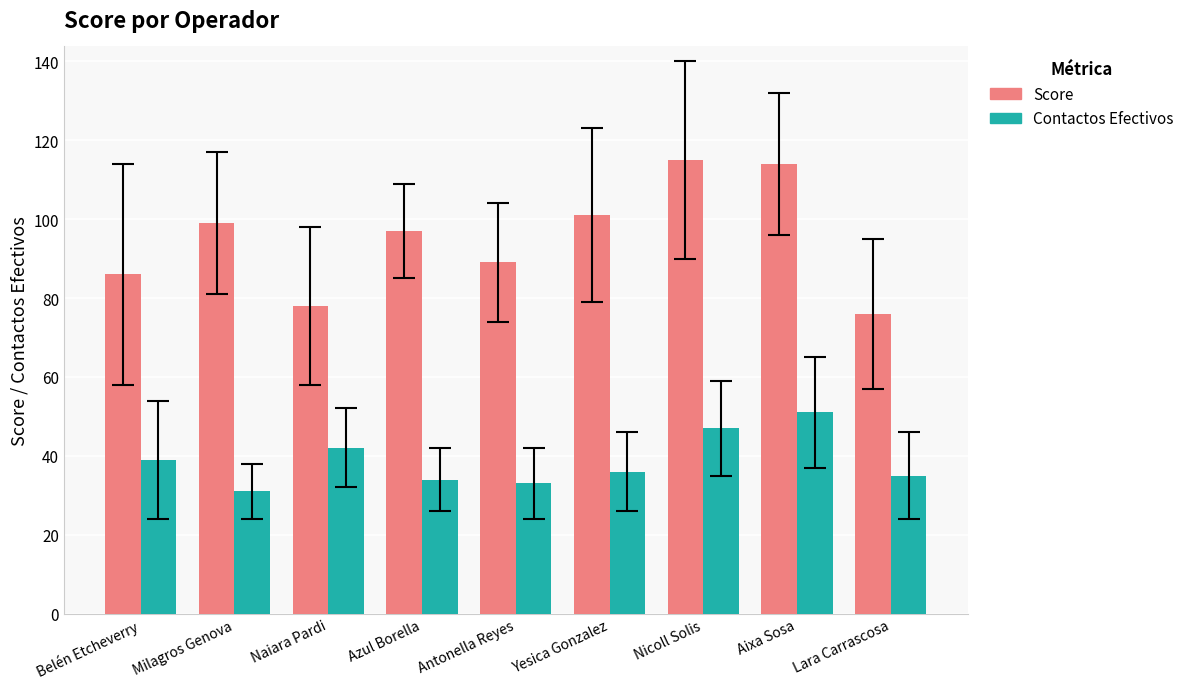

Which category has the lowest value across all series?

Milagros Genova